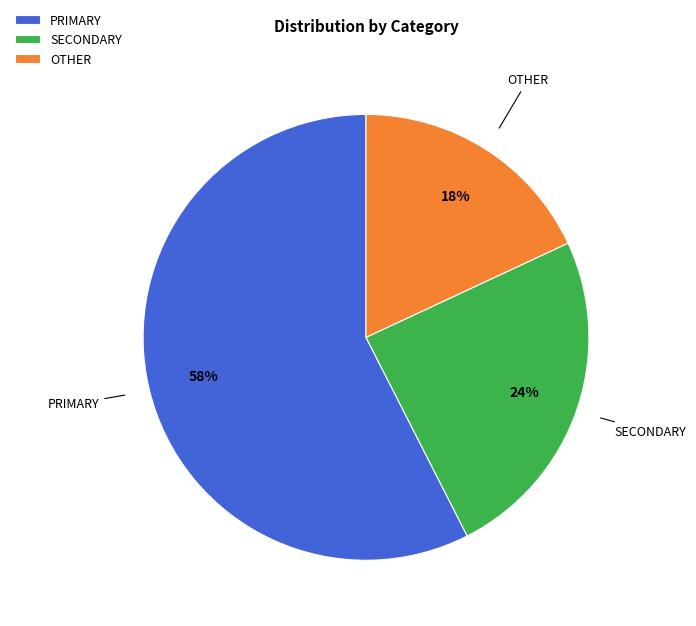

Do SECONDARY and PRIMARY together represent more than half of the pie?

Yes